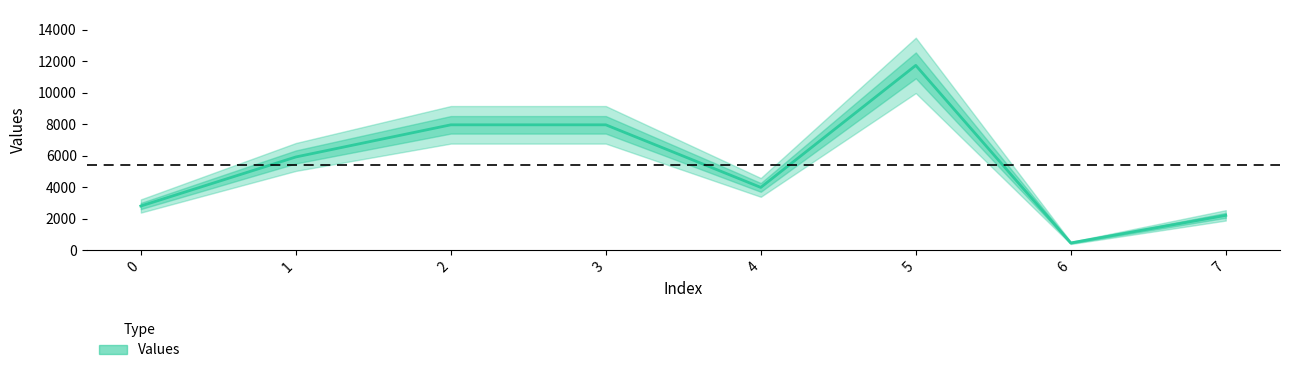

Rank the categories by value from highest to lowest.

5, 2, 3, 1, 4, 0, 7, 6